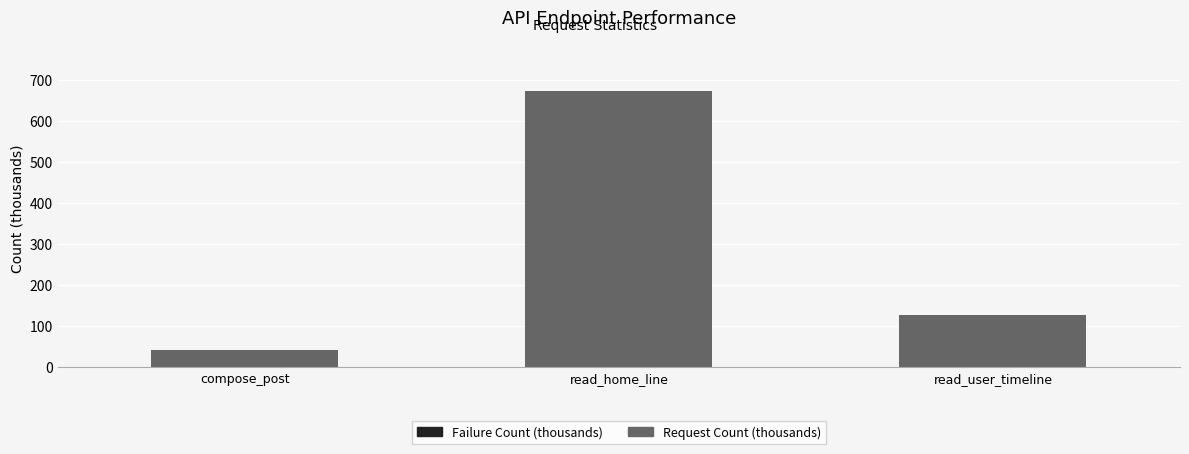

What is the total value across all series at read_home_line?

672.9